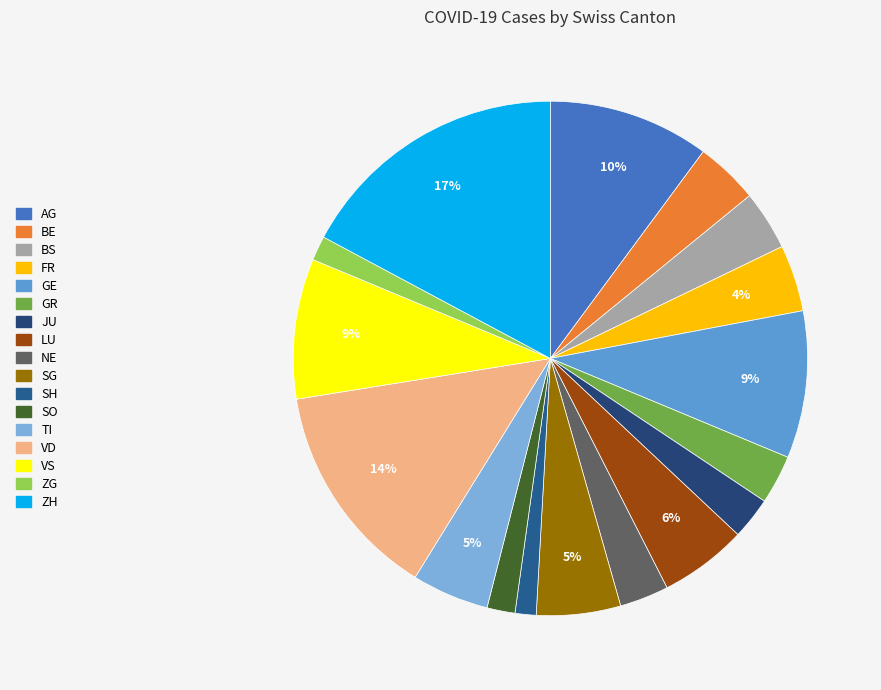

To the nearest percent, what is the difference between the JU and SO slice percentages?

1%